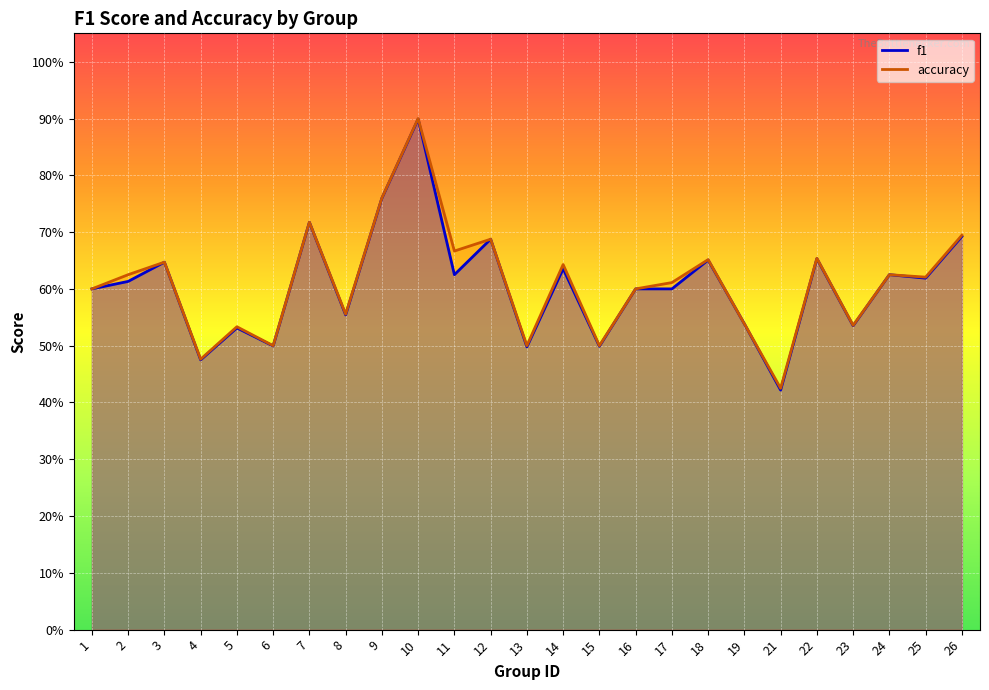

At which category does f1 reach its first local peak?

3